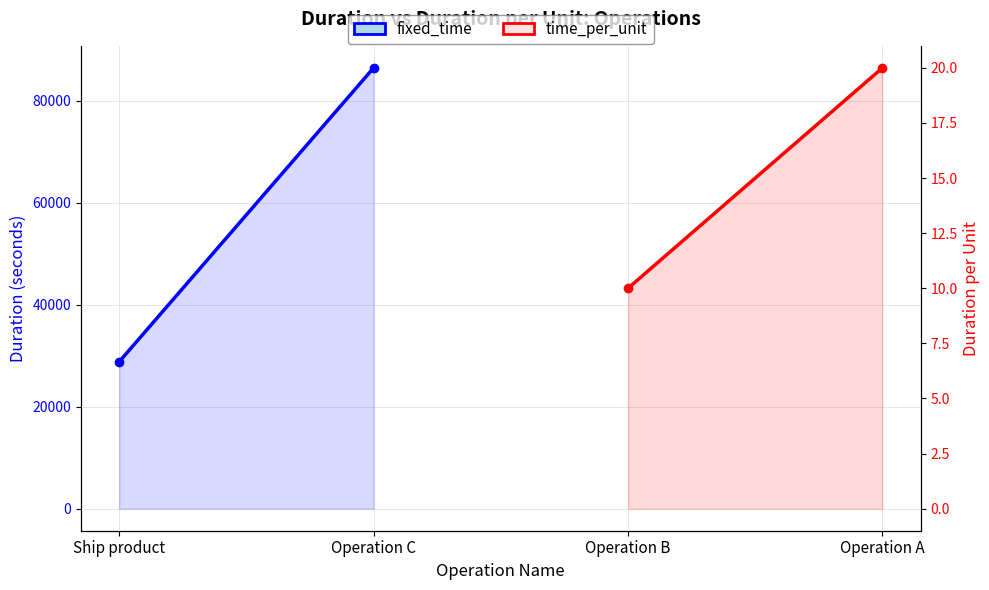

Reading left to right, what are all the values shown in this chart?

fixed_time: 28800	86400
time_per_unit: 10	20